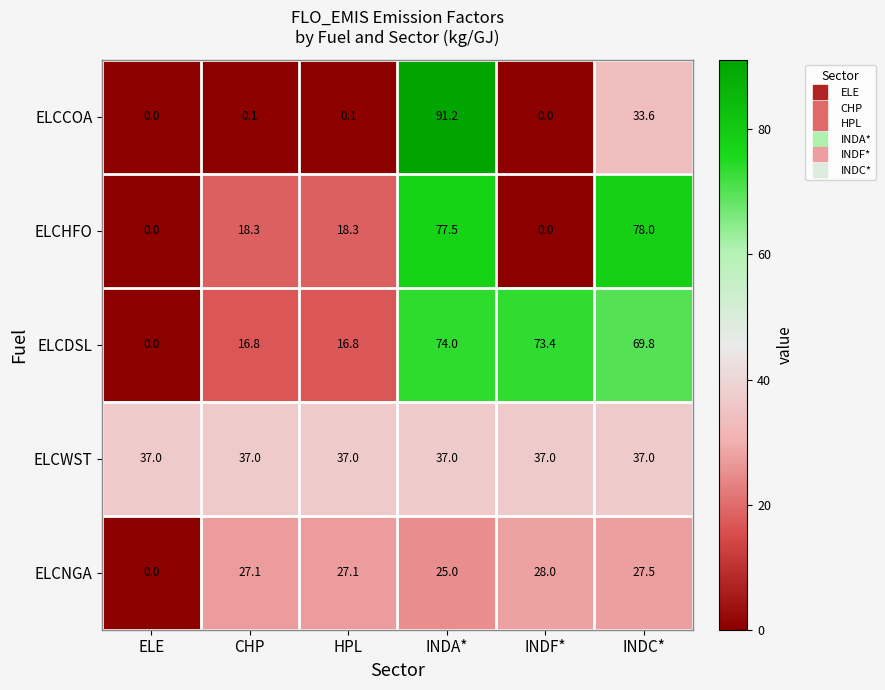

What is the maximum value shown in the chart?

91.2